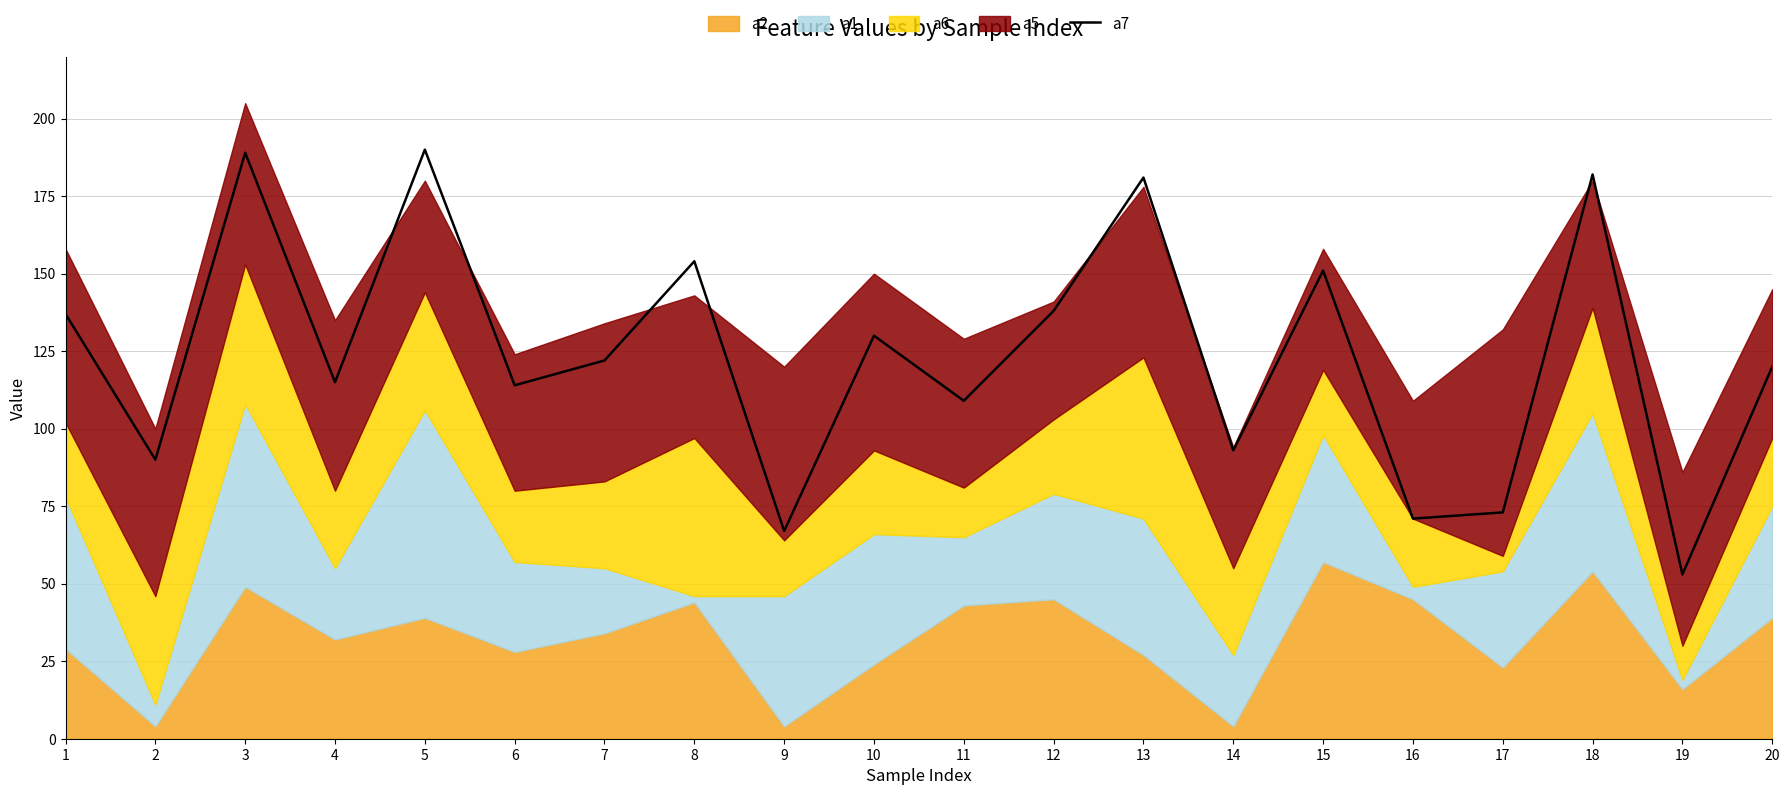

Which has a higher value, 20 or 17?

20